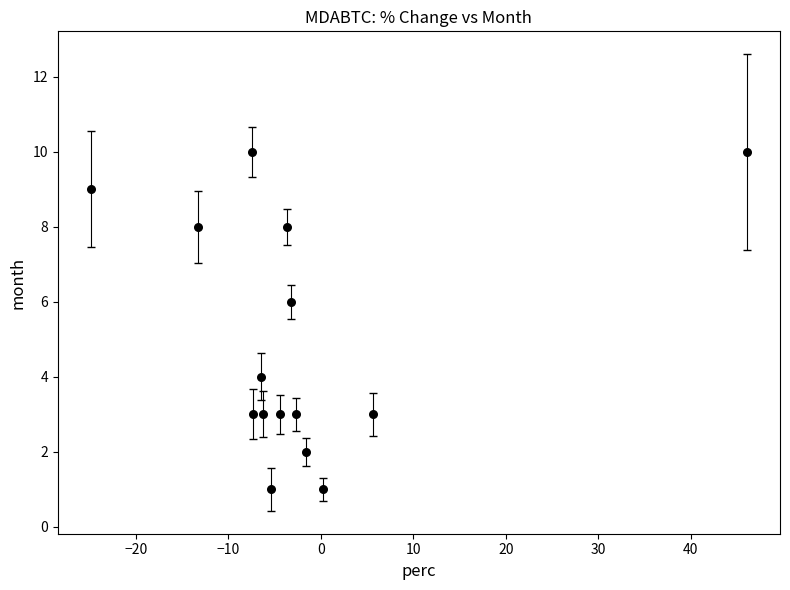

What is the range of Y values (max minus min)?

9